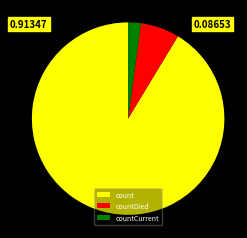

Does count account for over 50% of the chart?

Yes